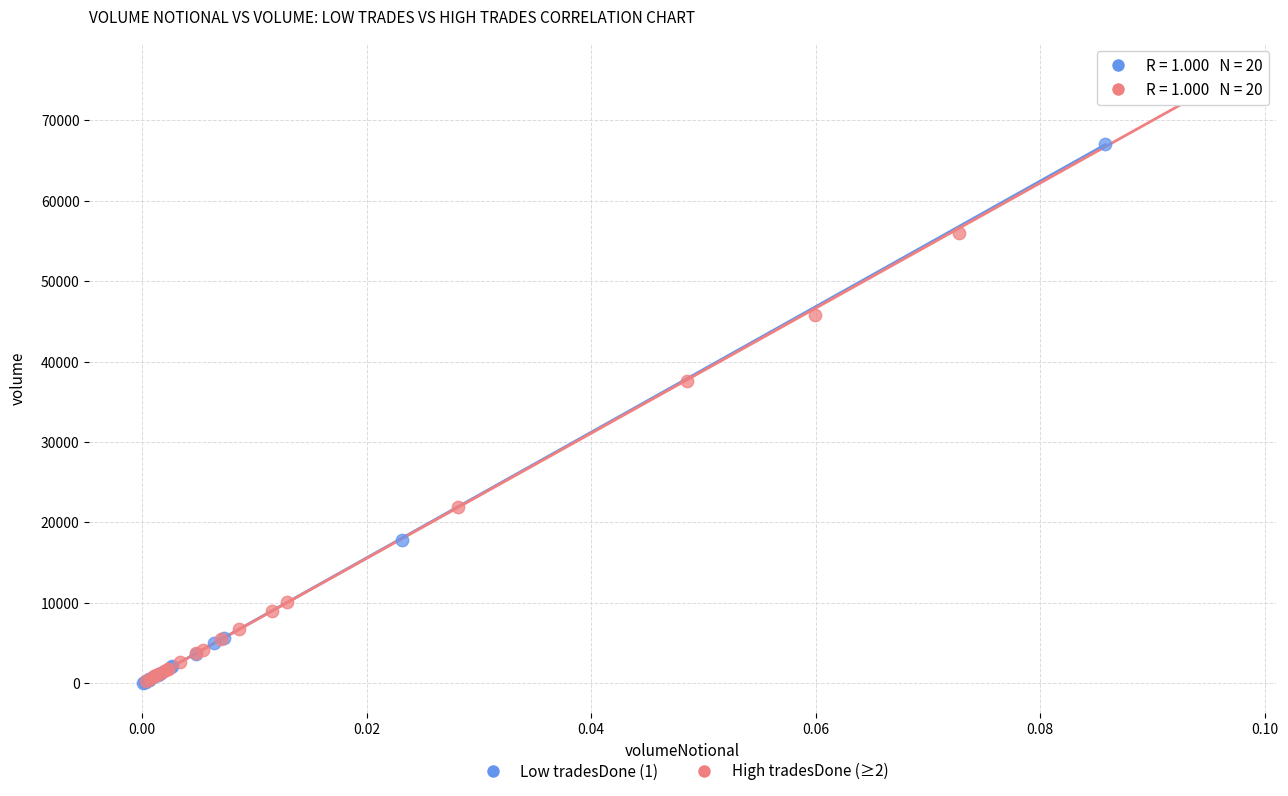

Which series has the largest Y range (max minus min)?

High tradesDone (≥2)